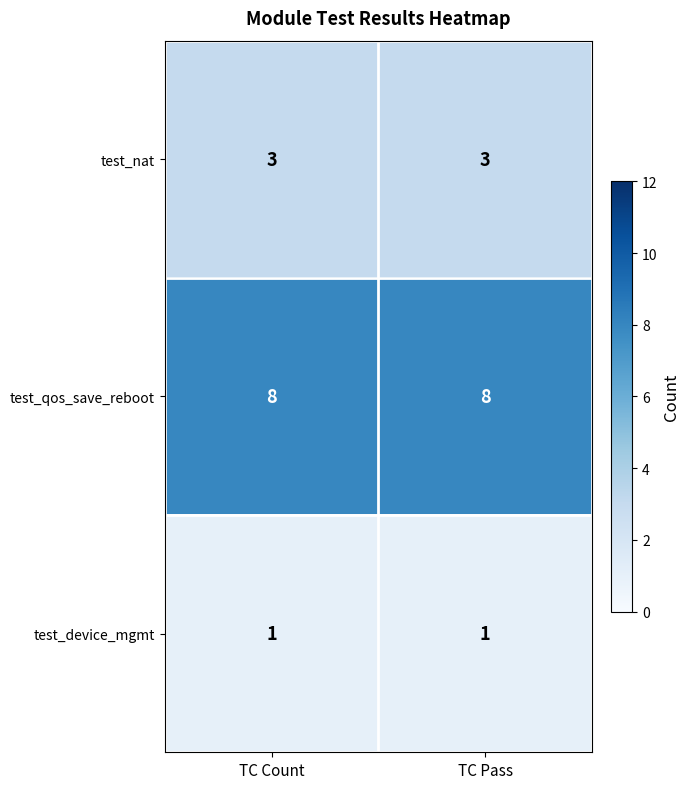

Reading right to left, list all the values displayed in this chart.

test_nat: TC Pass=3	TC Count=3
test_qos_save_reboot: TC Pass=8	TC Count=8
test_device_mgmt: TC Pass=1	TC Count=1